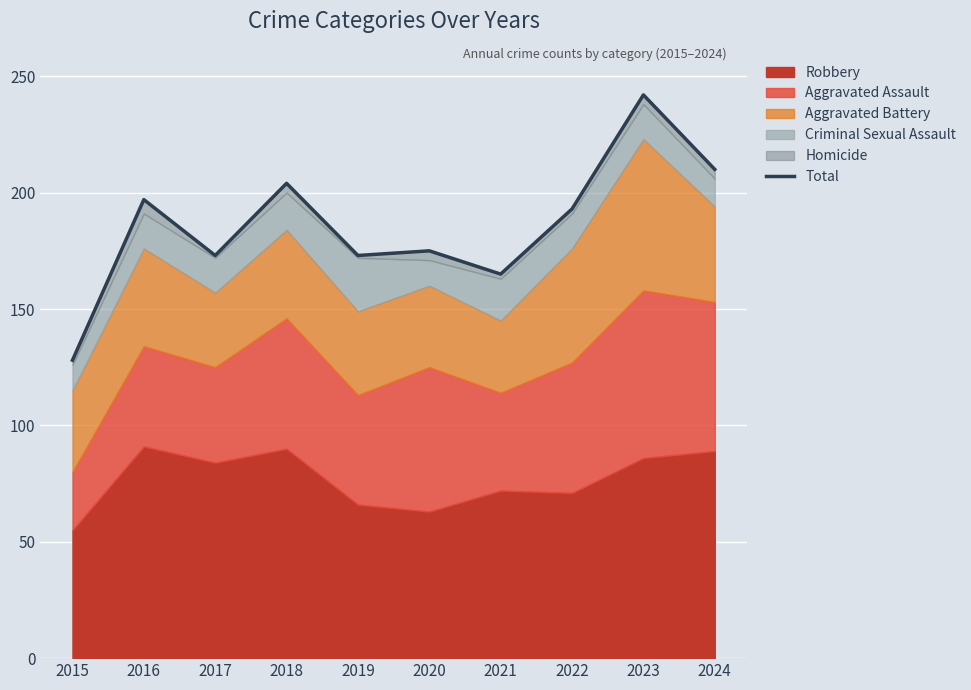

What is the sum of all values?

1860